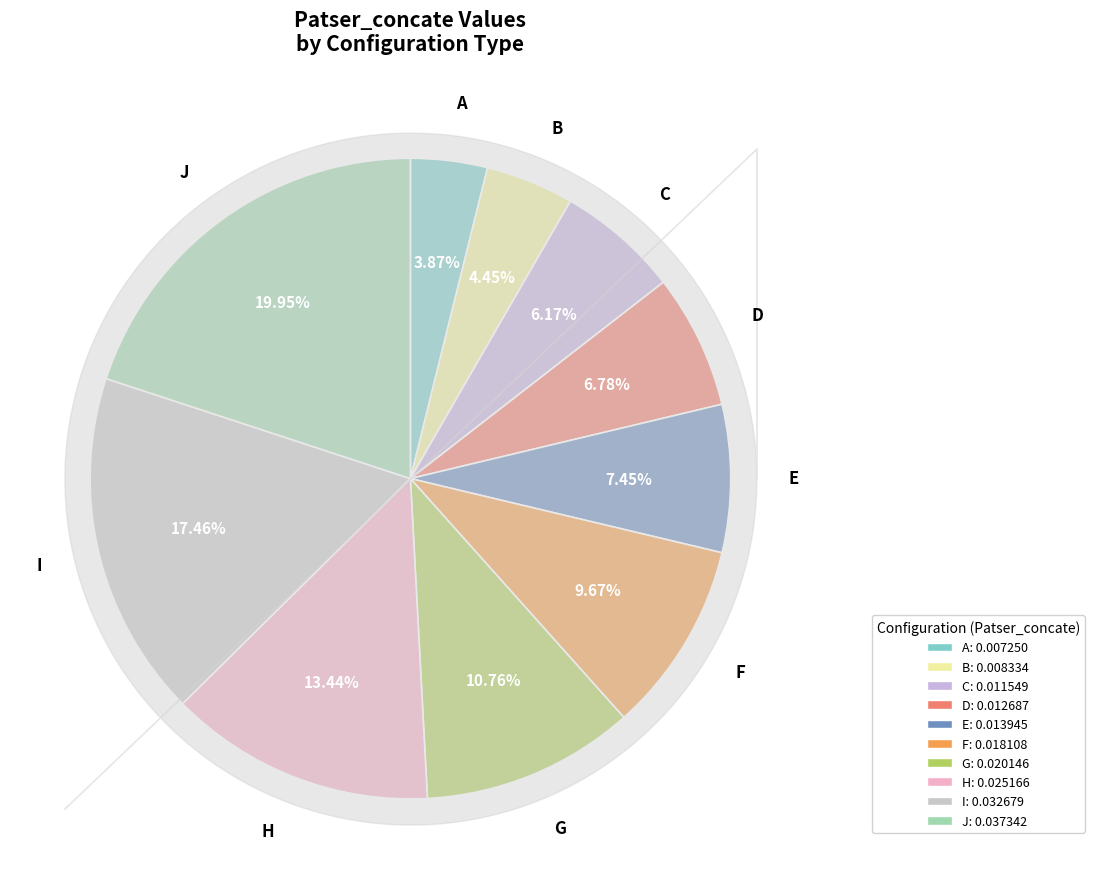

How many slices are in this pie chart?

10